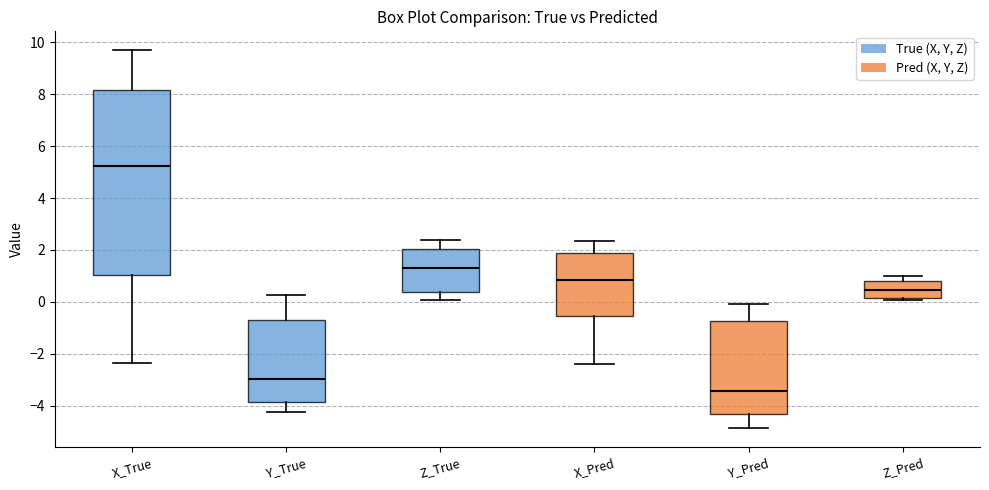

Which box is the tallest, from its lower edge to its upper edge?

X_True